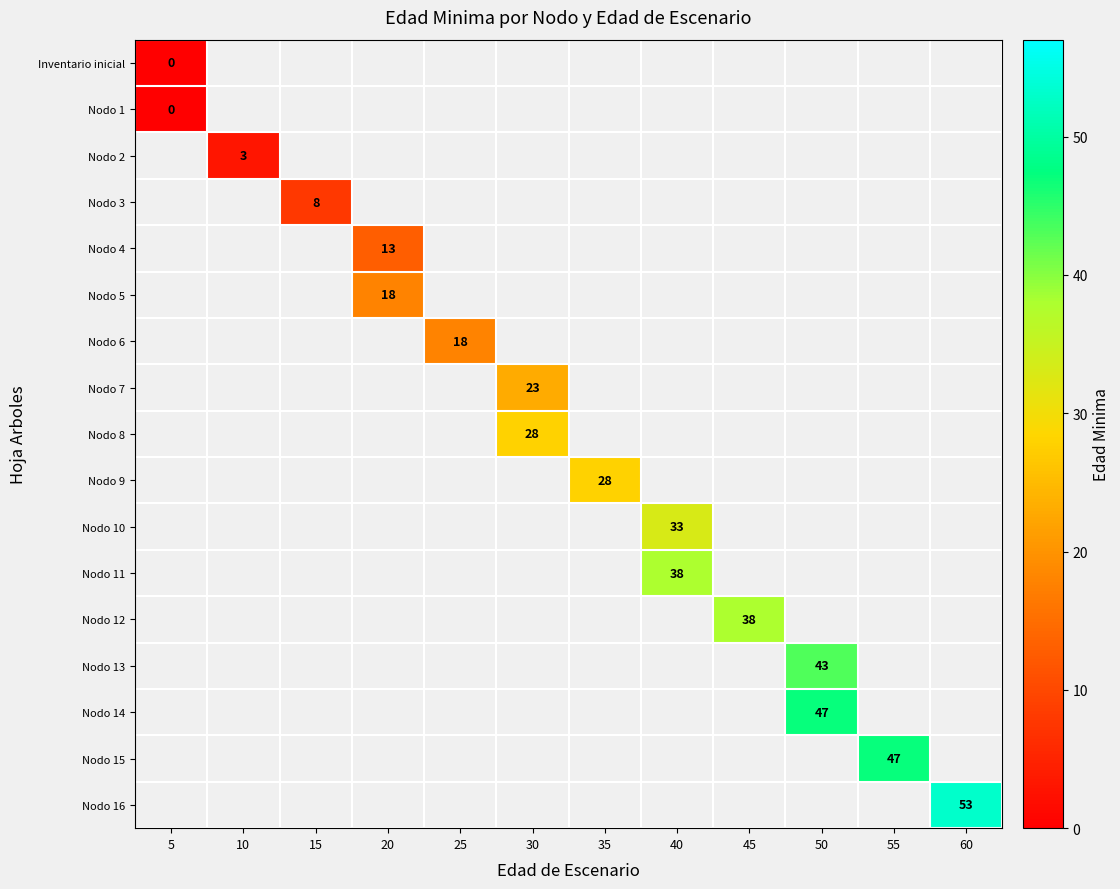

True or false: Nodo 2 has a value of 1 at 10.

False